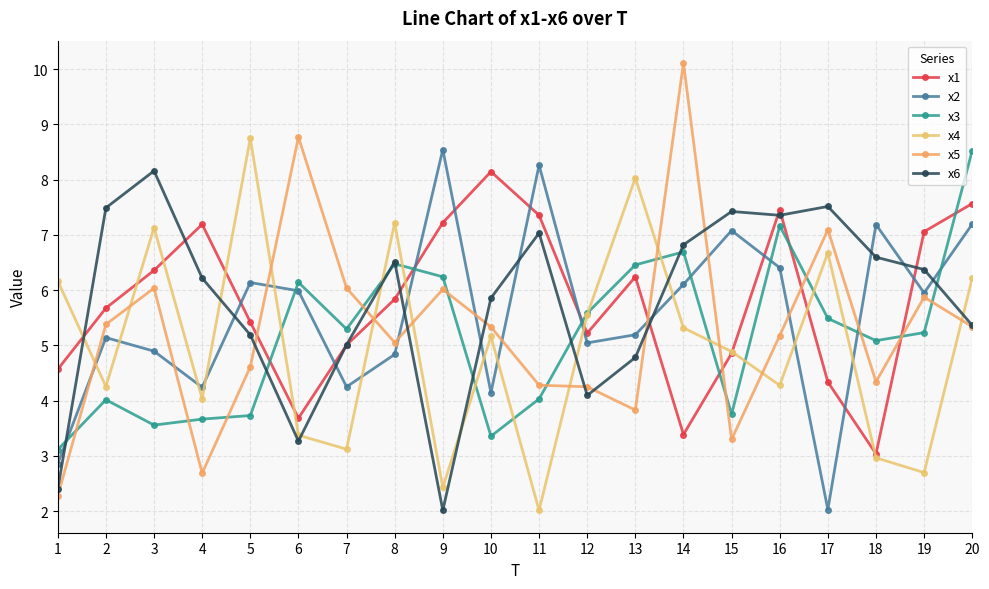

What are all the series names shown in the legend?

x1, x2, x3, x4, x5, x6